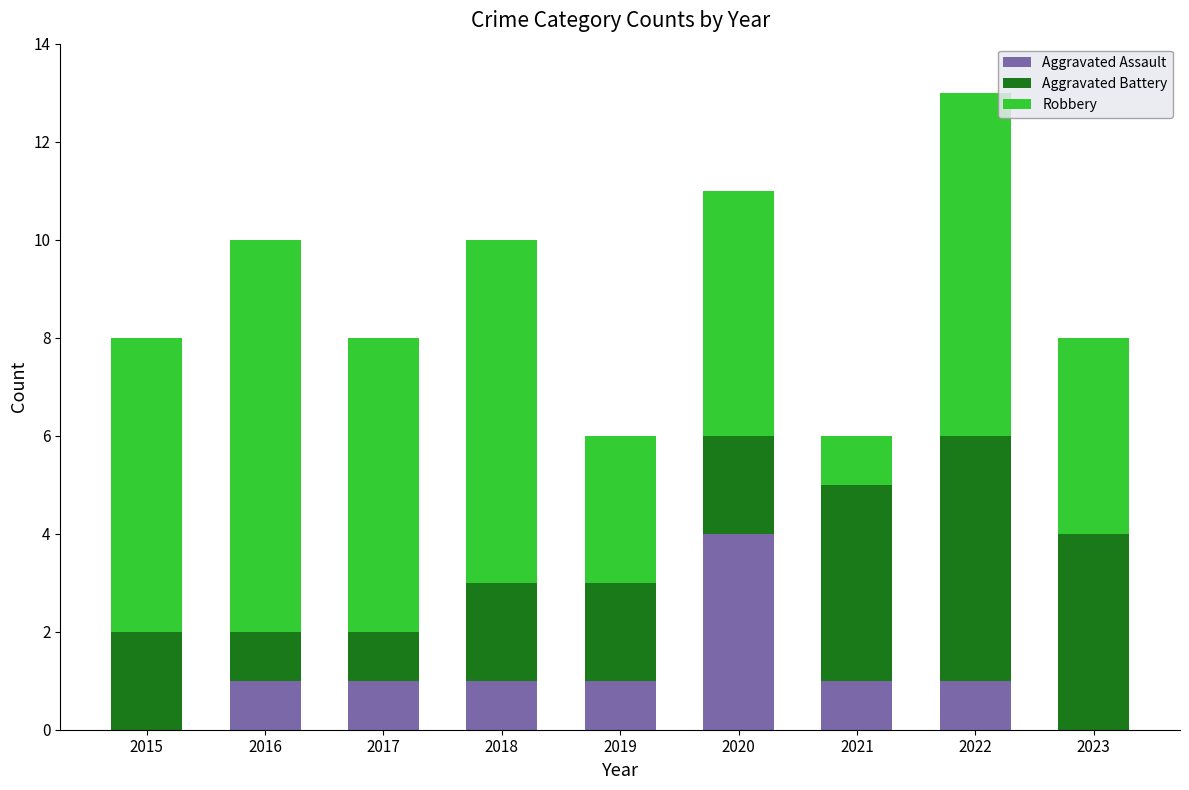

Reading right to left, list the values for the Aggravated Assault series.

2023=0	2022=1	2021=1	2020=4	2019=1	2018=1	2017=1	2016=1	2015=0